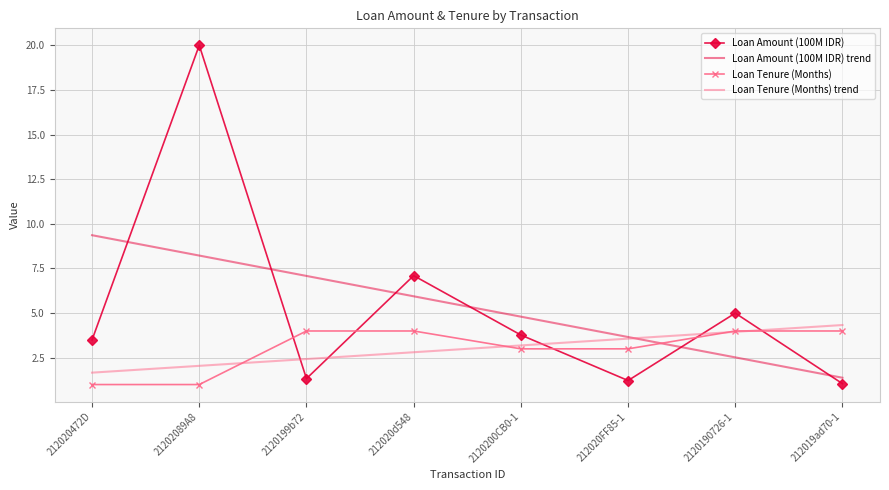

What position from the left is 212020472D?

1